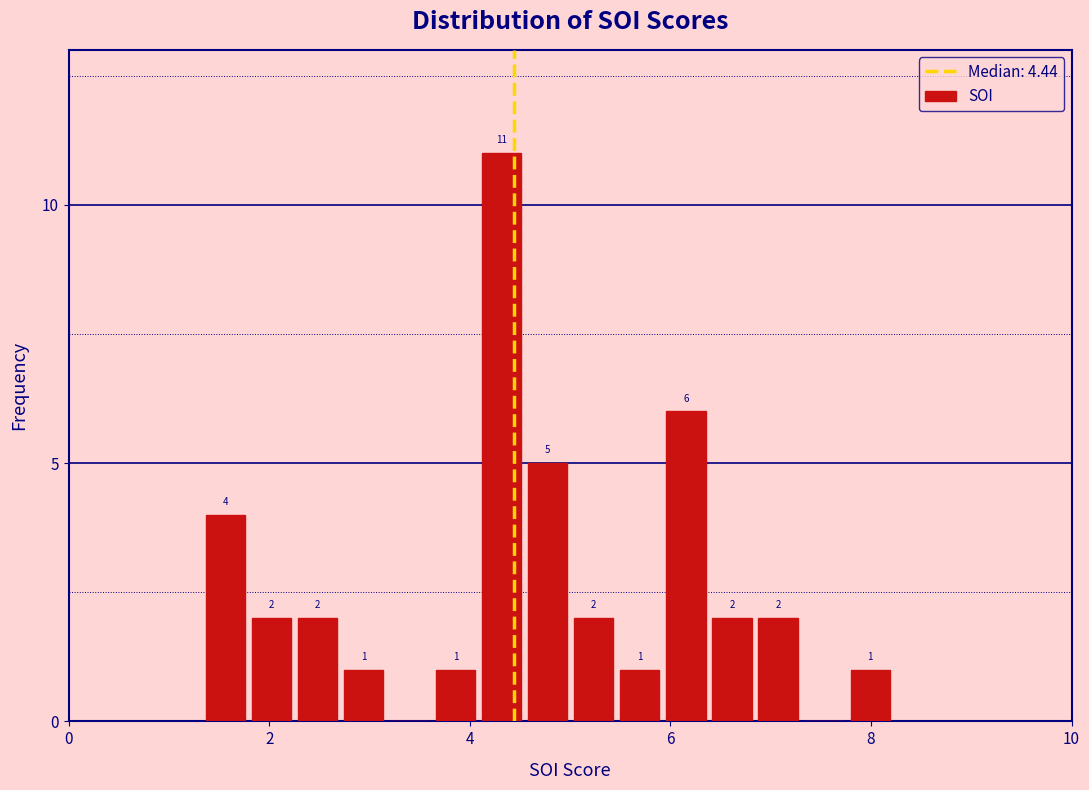

Around what value on the x-axis is the tallest bar? Give the approximate position of its centre, as read against the axis.

4.4